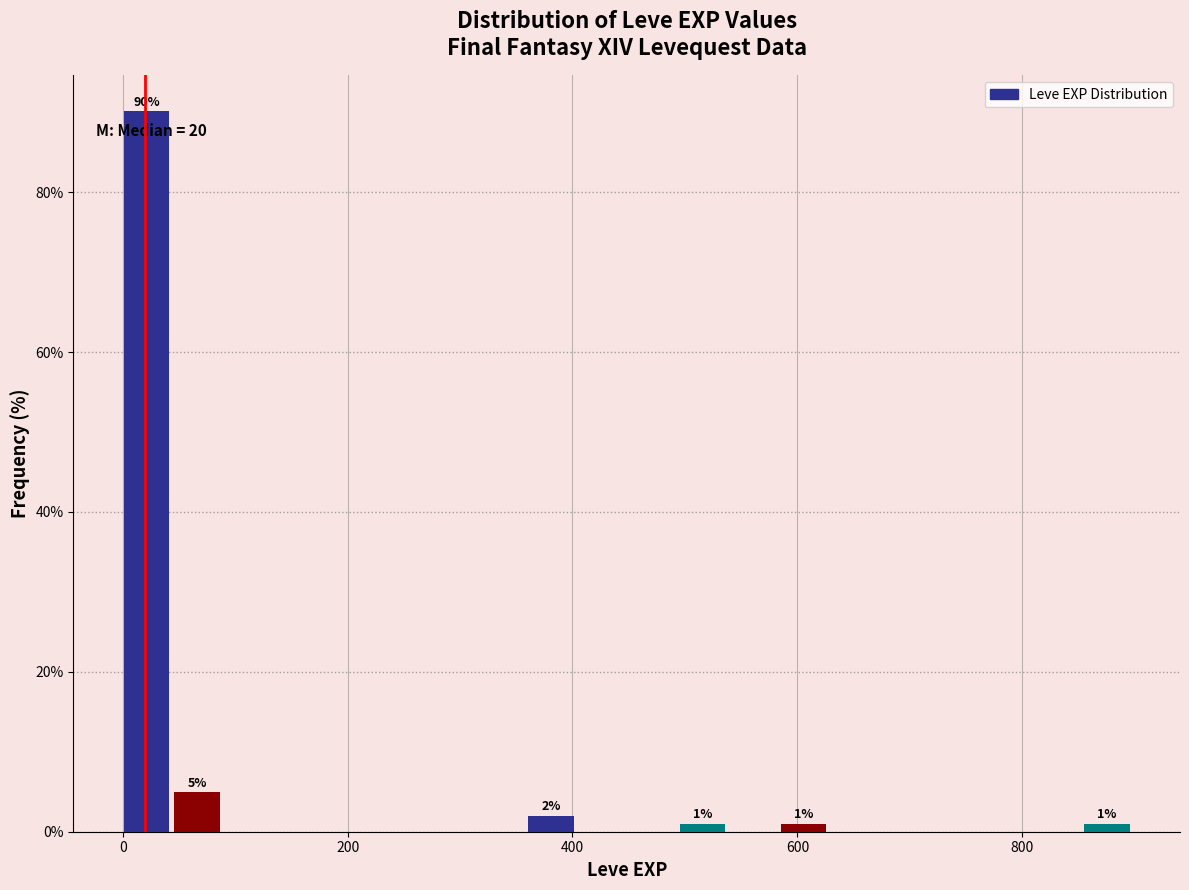

Read against the x-axis, roughly where is the centre of the tallest bar?

20